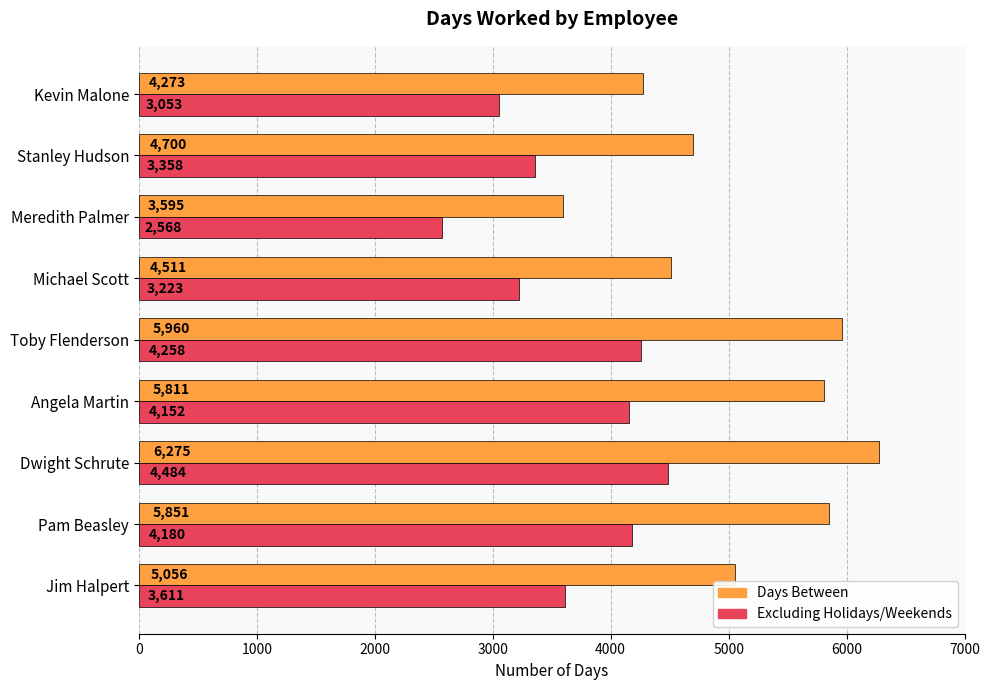

Rank the series at Stanley Hudson from highest to lowest value.

Days Between, Excluding Holidays/Weekends